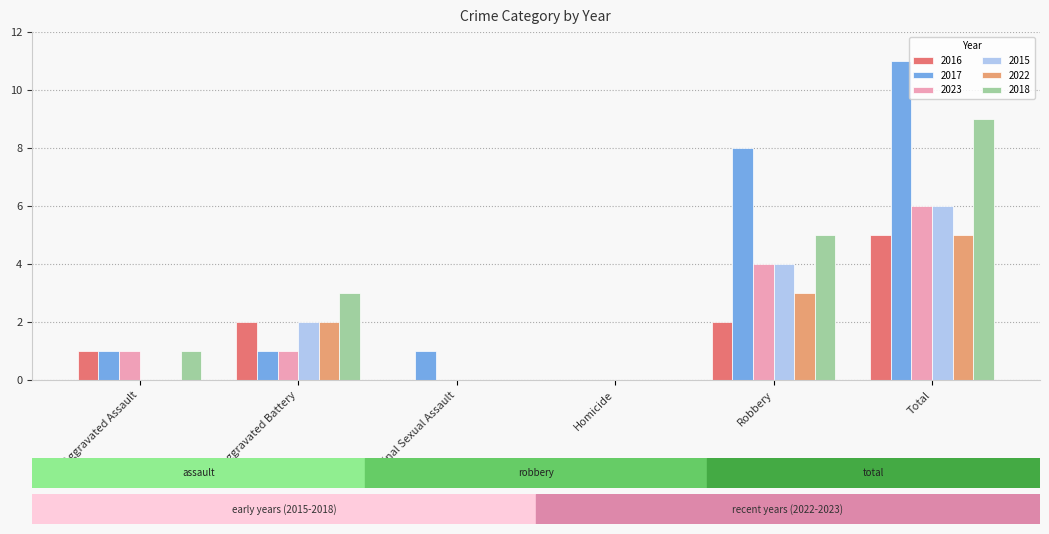

Reading right to left, what are all the values shown in this chart?

2016: 5	2	0	0	2	1
2017: 11	8	0	1	1	1
2023: 6	4	0	0	1	1
2015: 6	4	0	0	2	0
2022: 5	3	0	0	2	0
2018: 9	5	0	0	3	1